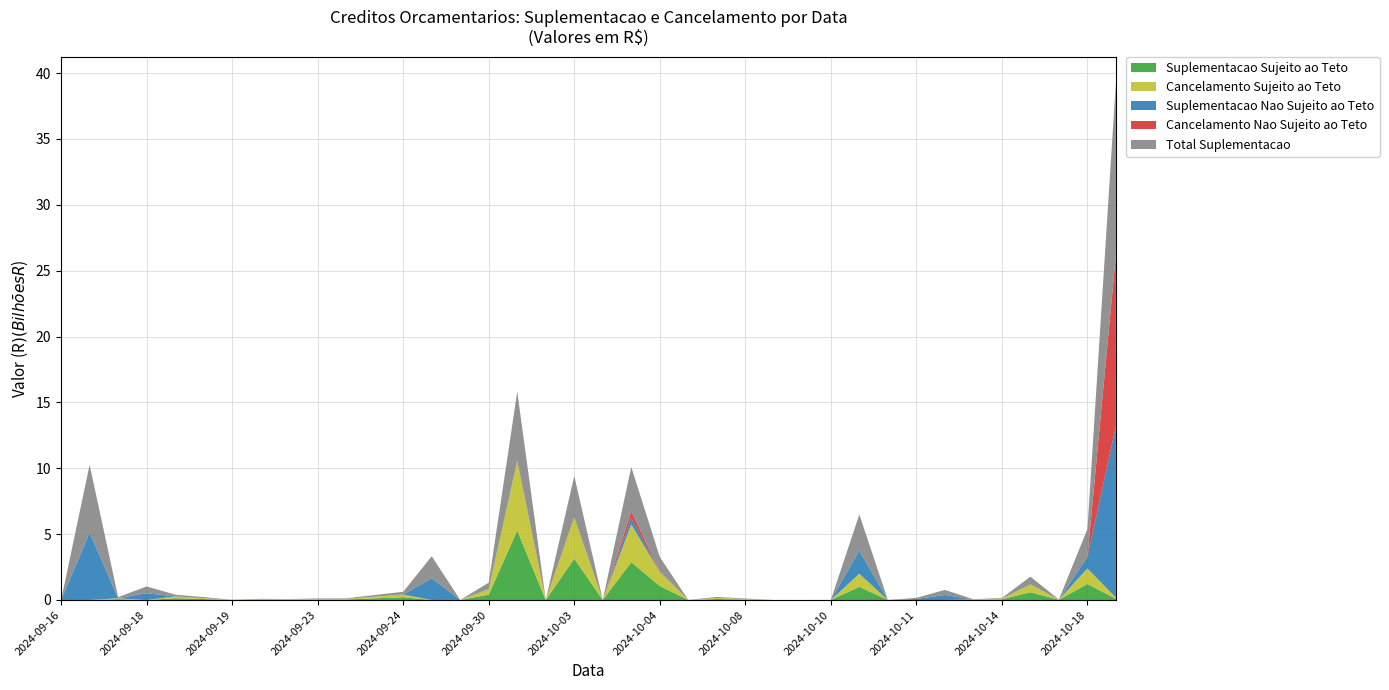

What is the highest value of the Suplementacao Sujeito ao Teto series?

5.3